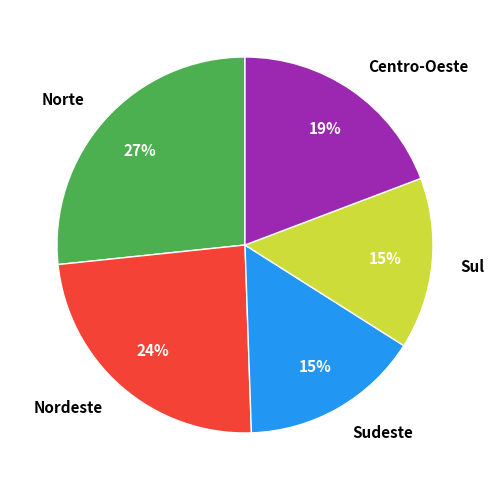

Combined, do Nordeste and Centro-Oeste account for over 50%?

No